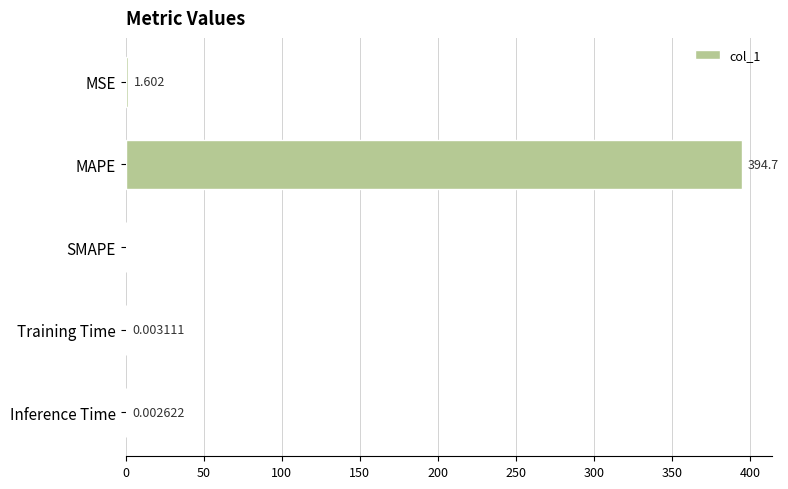

Between Training Time and MAPE, which is larger?

MAPE